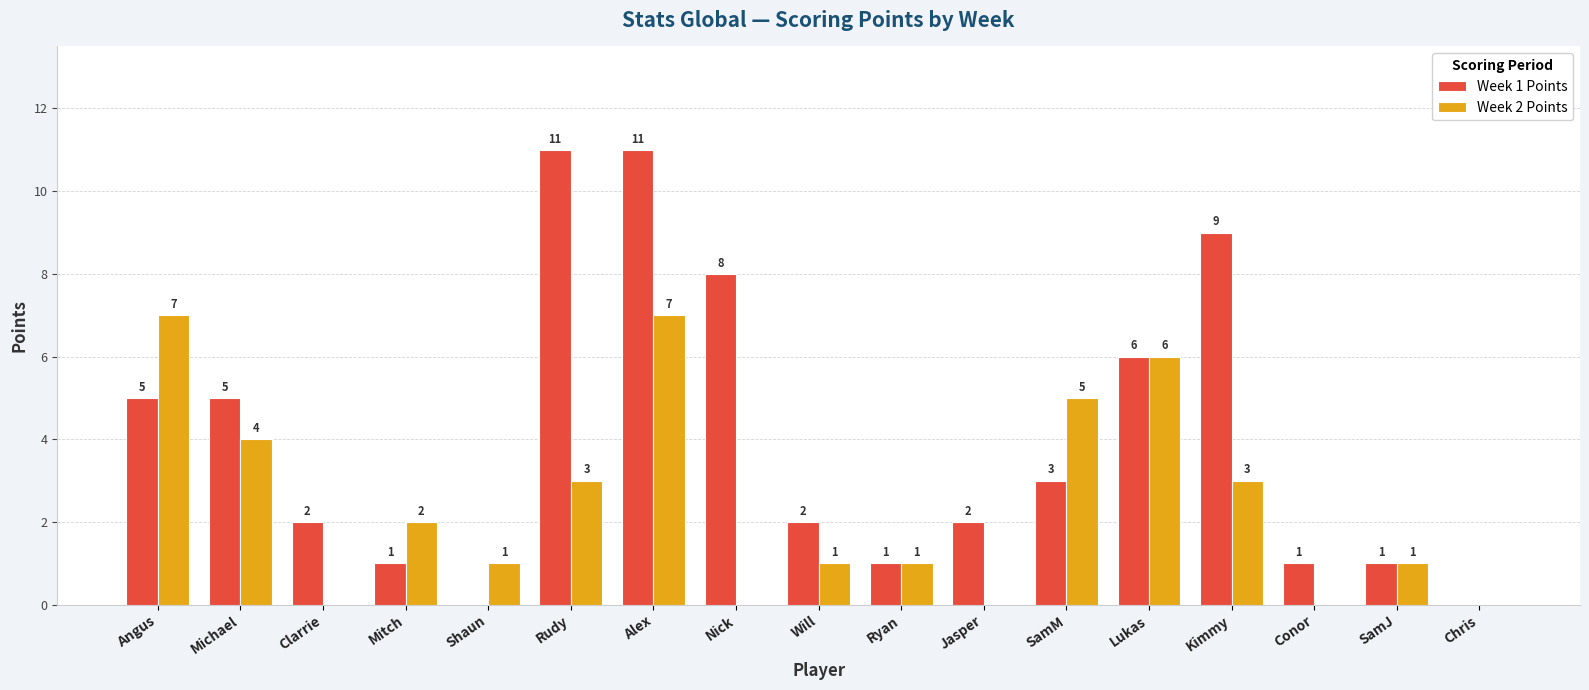

Is the value of Week 2 Points at Kimmy greater than the value of Week 1 Points at Alex?

No